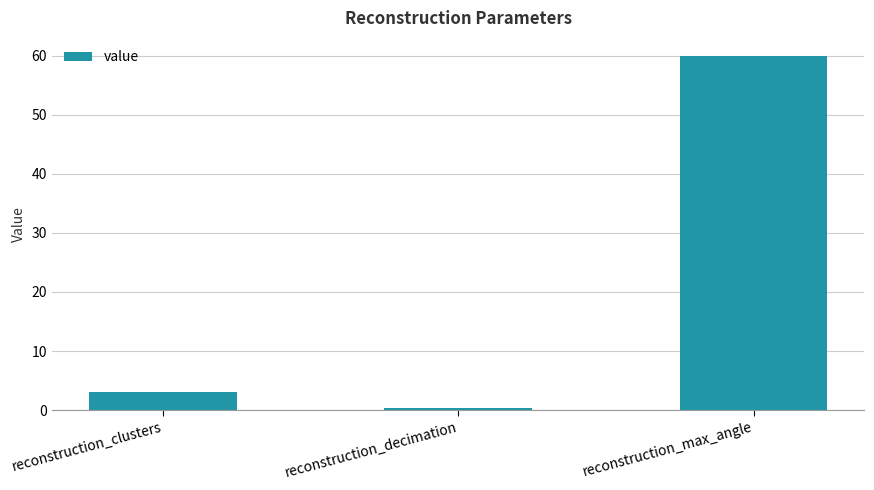

What is the value of the 2nd bar from the left?

0.3